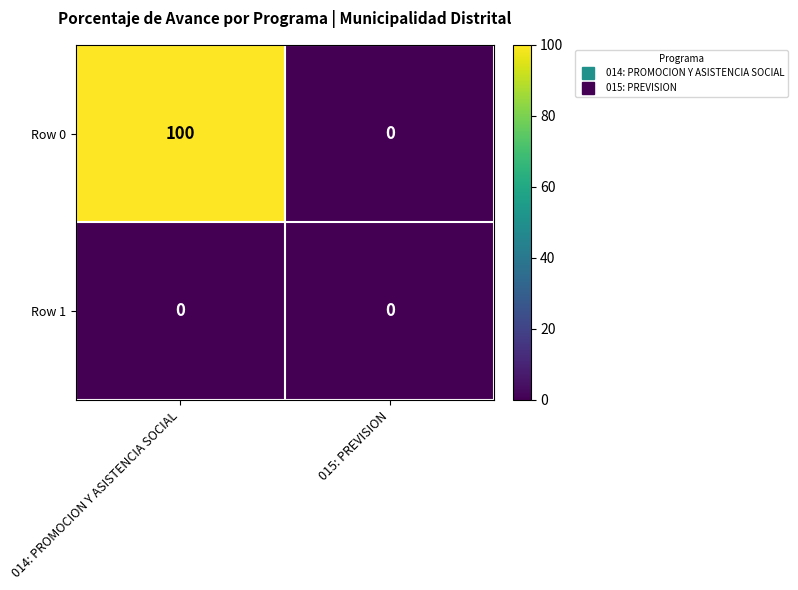

At which category does the chart reach its peak across all series?

014: PROMOCION Y ASISTENCIA SOCIAL